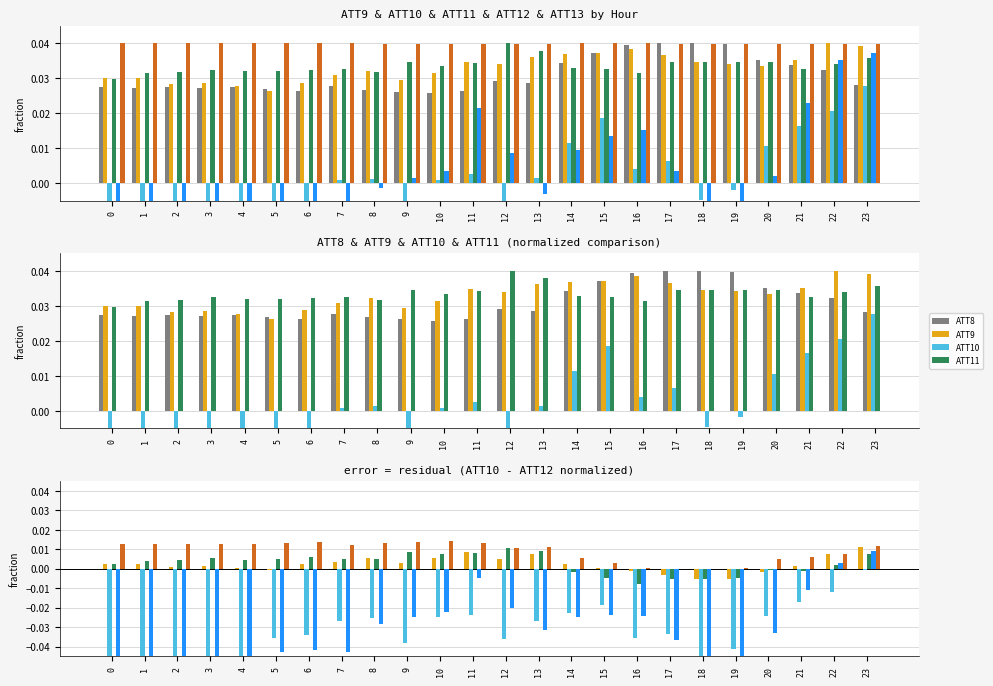

Count the number of data series in this chart.

6